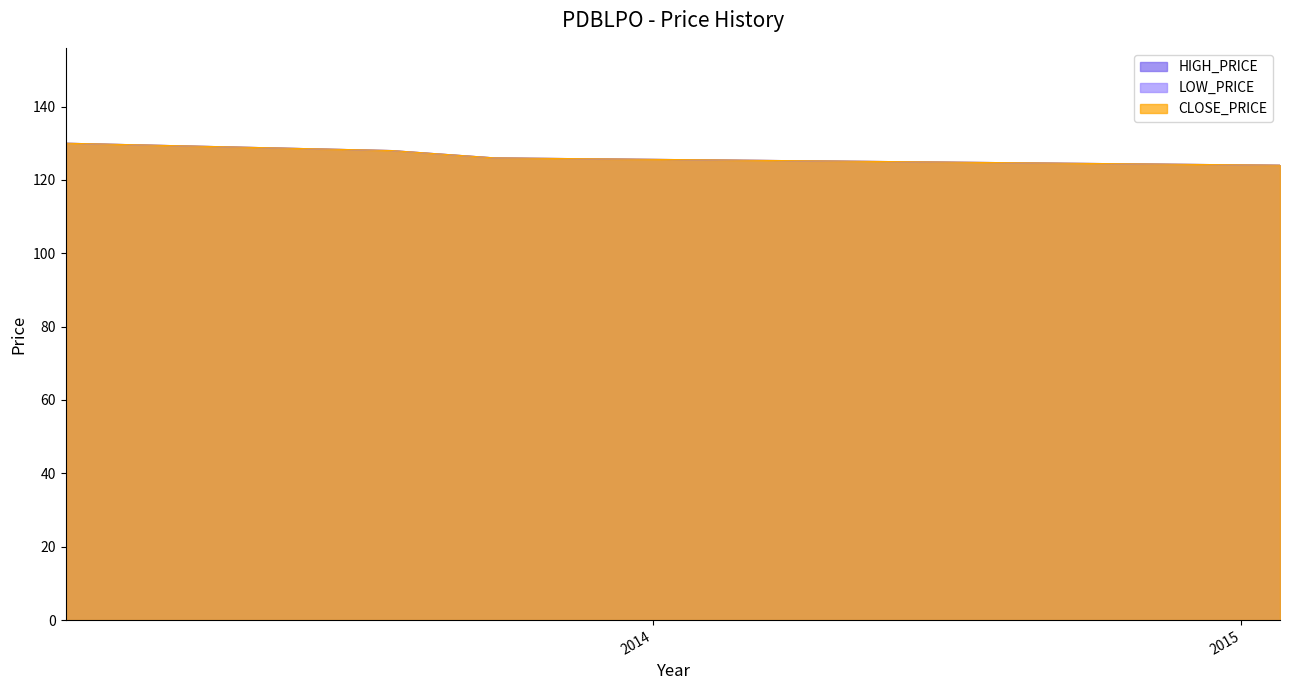

What position from the left is 2013-09-25?

3